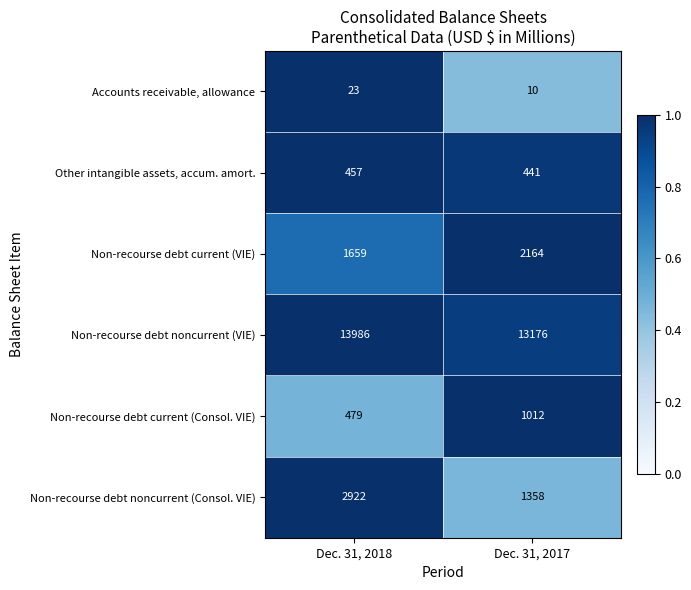

Reading left to right, list all the values displayed in this chart.

Accounts receivable, allowance: 23	10
Other intangible assets, accum. amort.: 457	441
Non-recourse debt current (VIE): 1659	2164
Non-recourse debt noncurrent (VIE): 13986	13176
Non-recourse debt current (Consol. VIE): 479	1012
Non-recourse debt noncurrent (Consol. VIE): 2922	1358